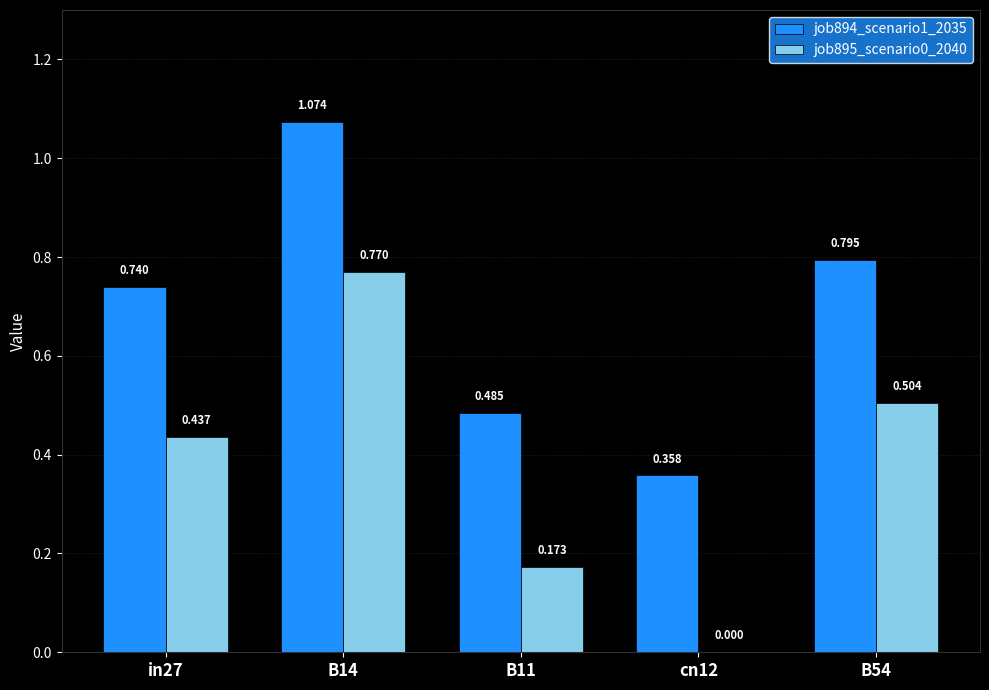

Is the value of job894_scenario1_2035 at in27 greater than the value of job895_scenario0_2040 at in27?

Yes